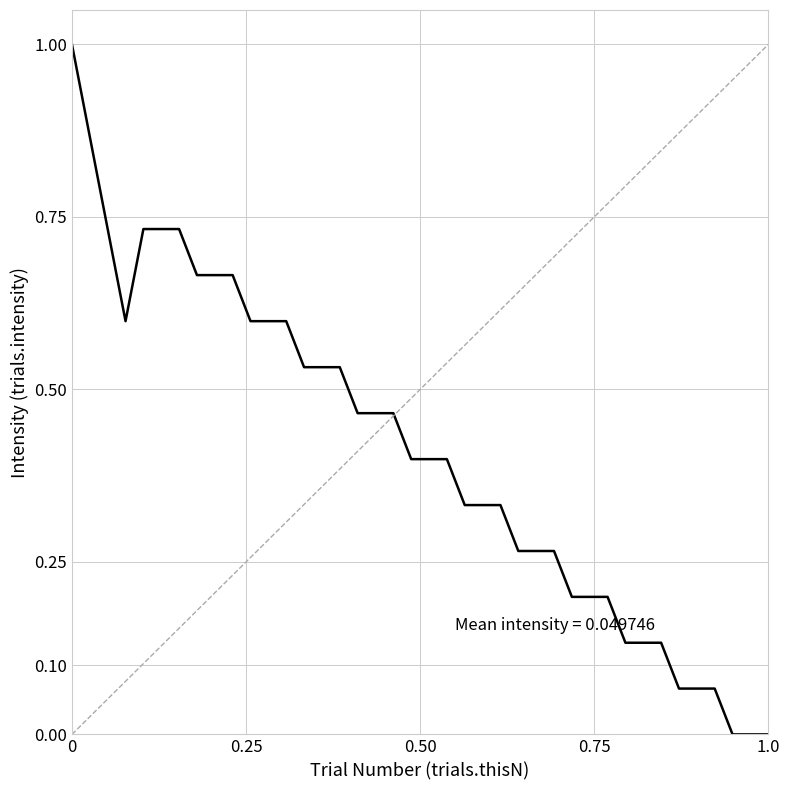

What is the maximum value shown in the chart?

1.0